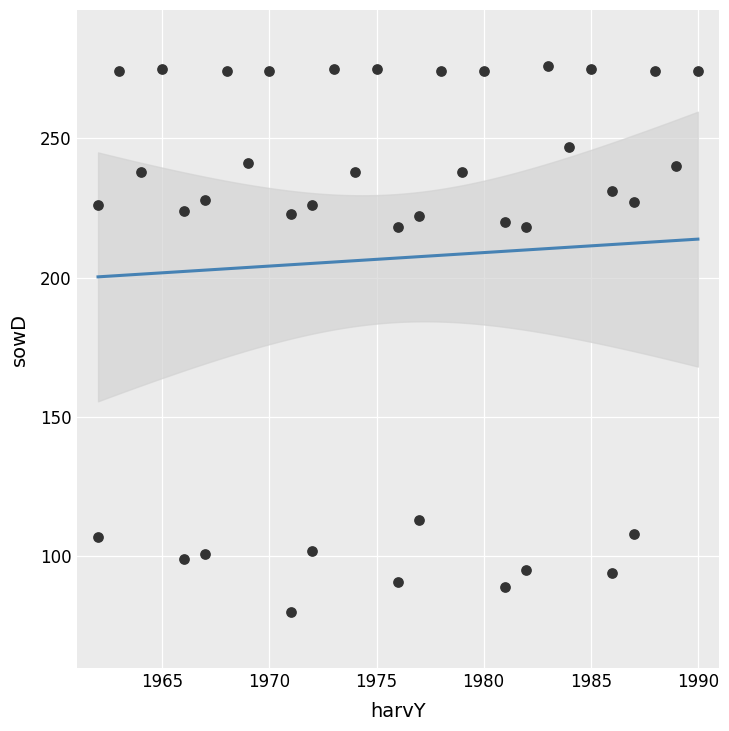

What is the range of X values (max minus min)?

28